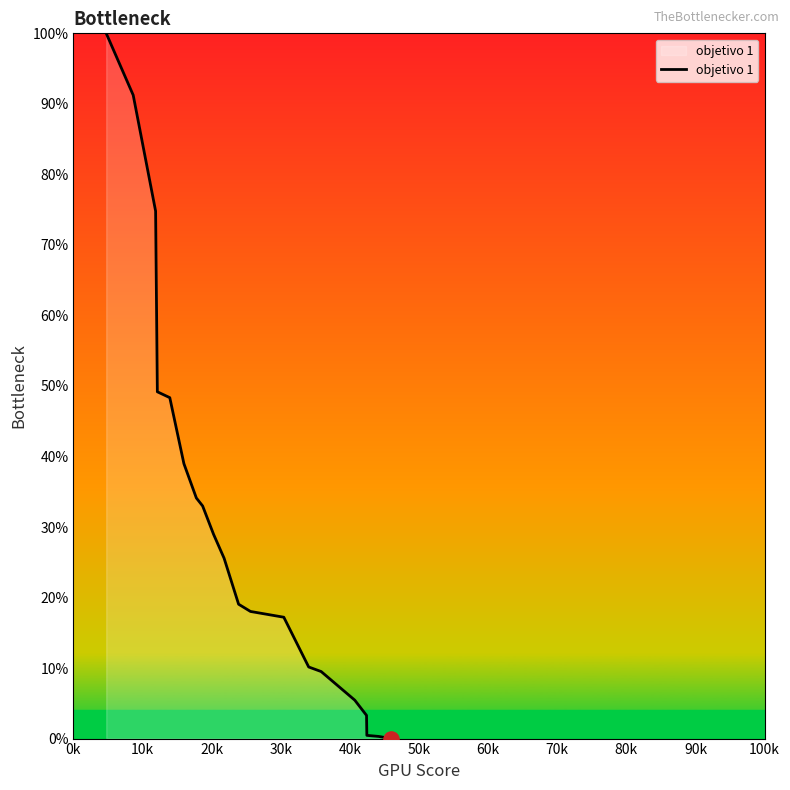

What is the greatest value displayed?

100.0